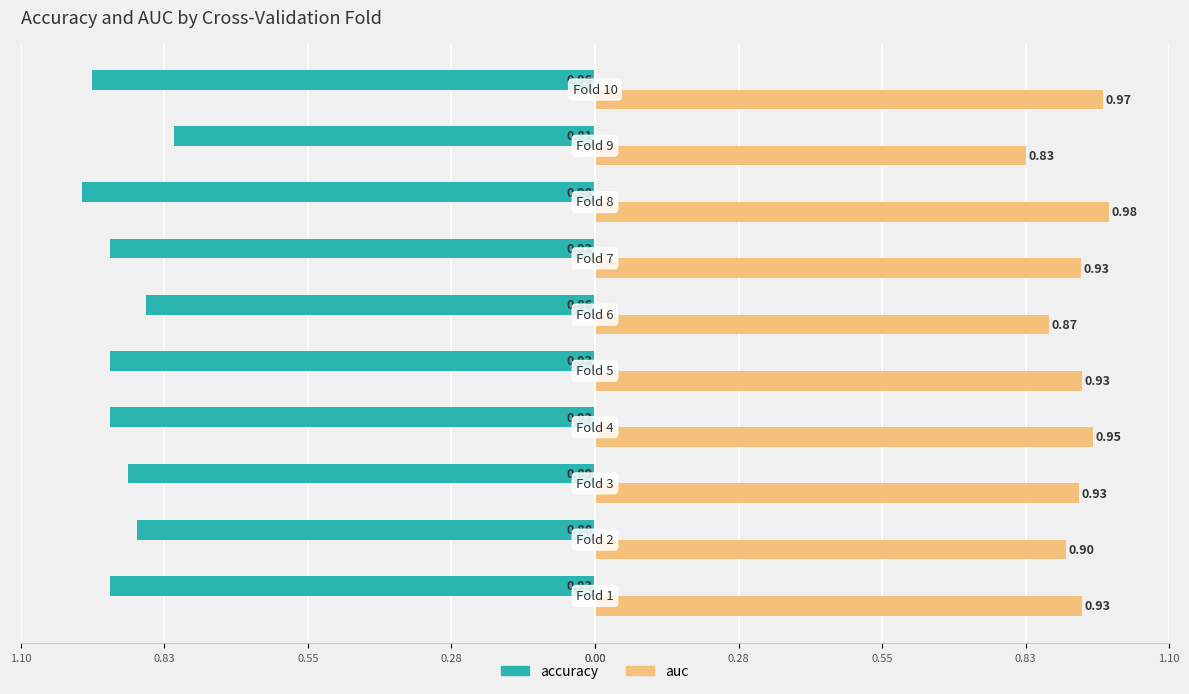

What is the minimum value for accuracy?

-1.0